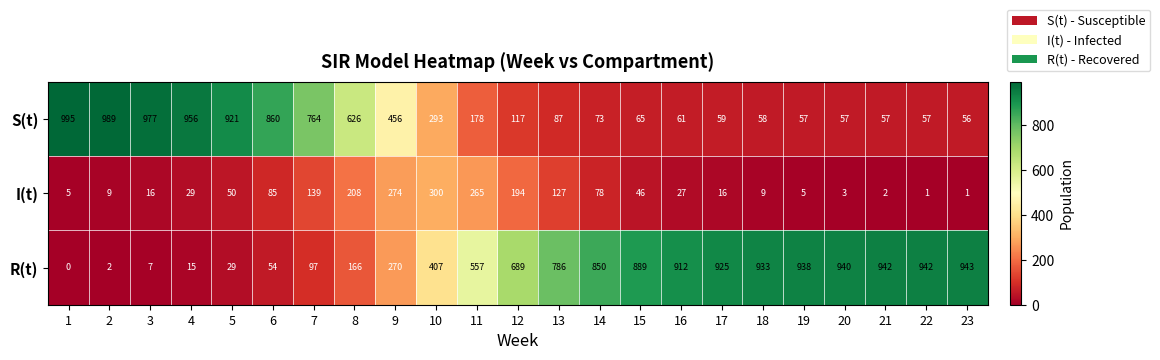

Read the R(t) value at 14.

850